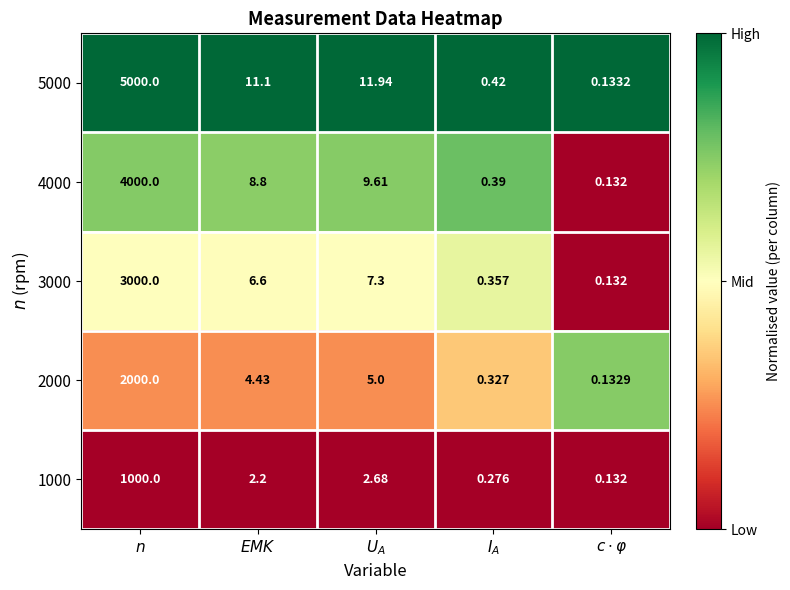

Rank the series by their maximum value, from highest to lowest.

5000, 4000, 3000, 2000, 1000